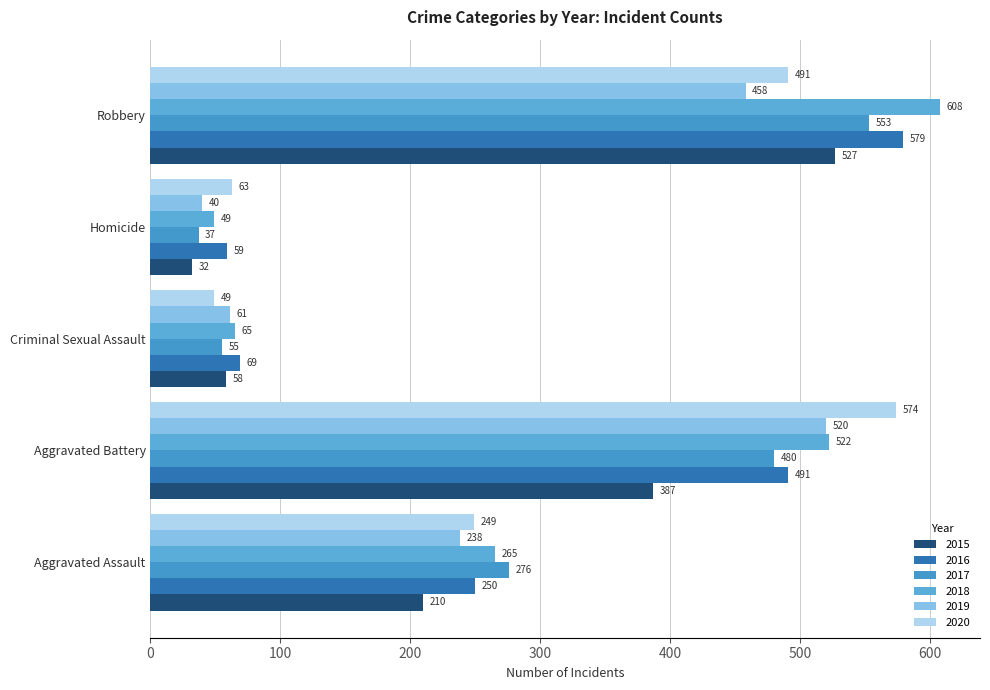

What is the sum of the 2017 values at Aggravated Assault and Robbery?

829